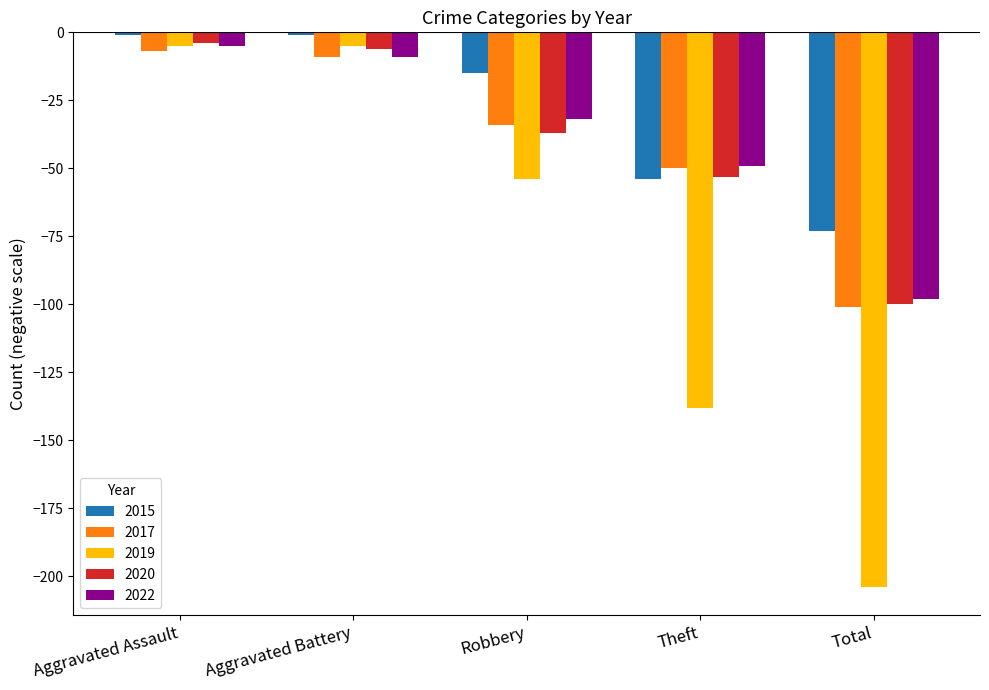

How many data points in 2019 are above -54?

2